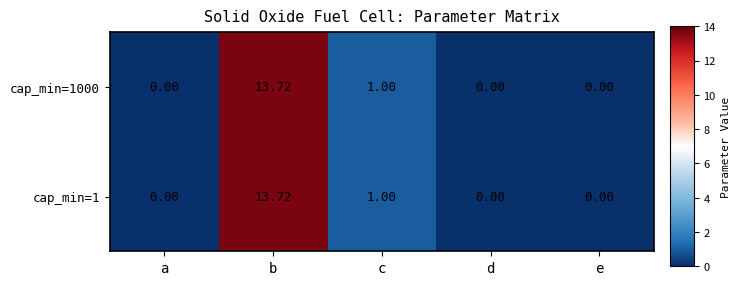

Is the value of cap_min=1 at b greater than the value of cap_min=1000 at c?

Yes